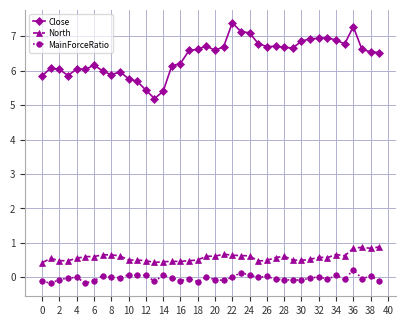

Is this an area chart (filled region under the line)?

No